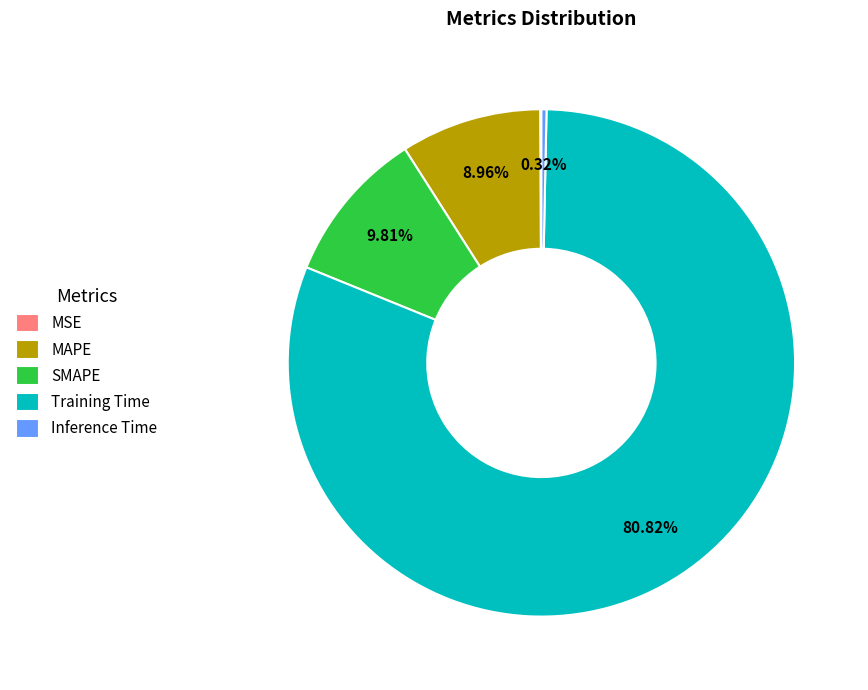

Do SMAPE and Inference Time together represent more than half of the pie?

No